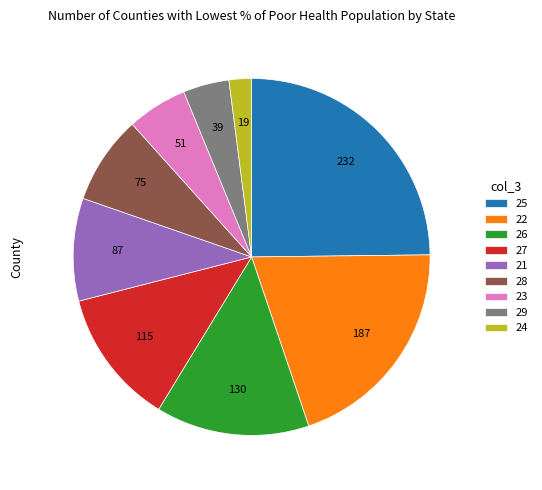

Is there any slice that represents more than half of the pie?

No